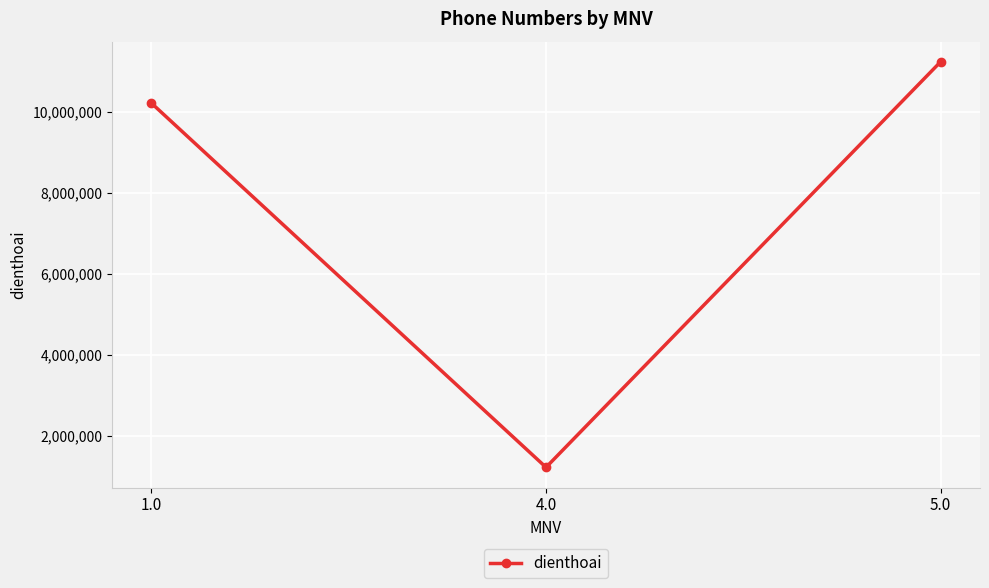

How many lines are shown in the chart?

1